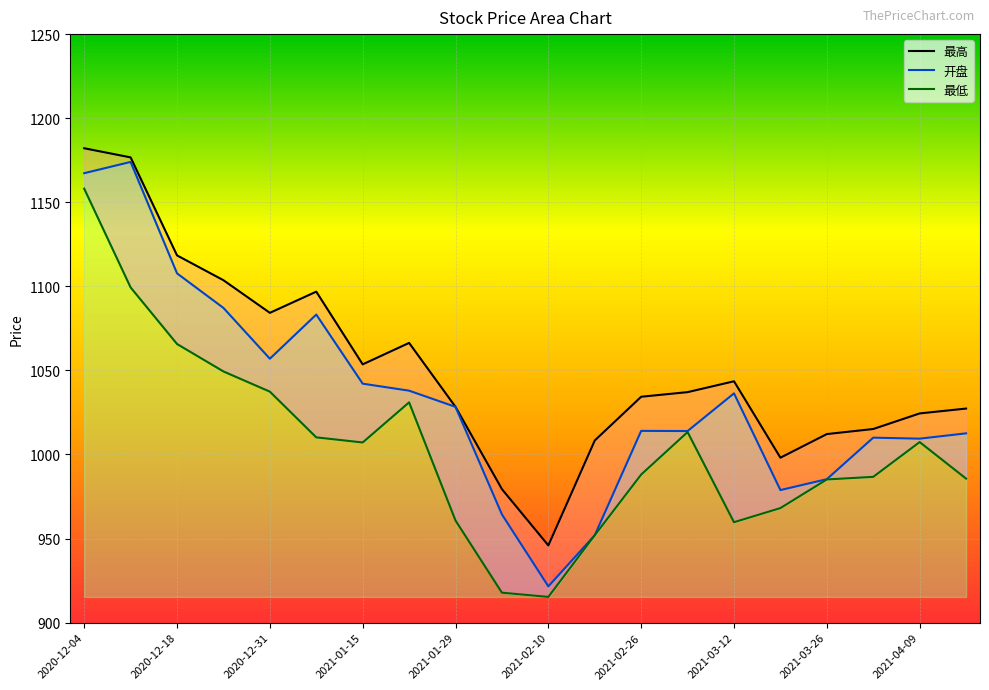

Is the value of 开盘 at 2021-04-09 greater than the value of 最低 at 2021-02-19?

Yes